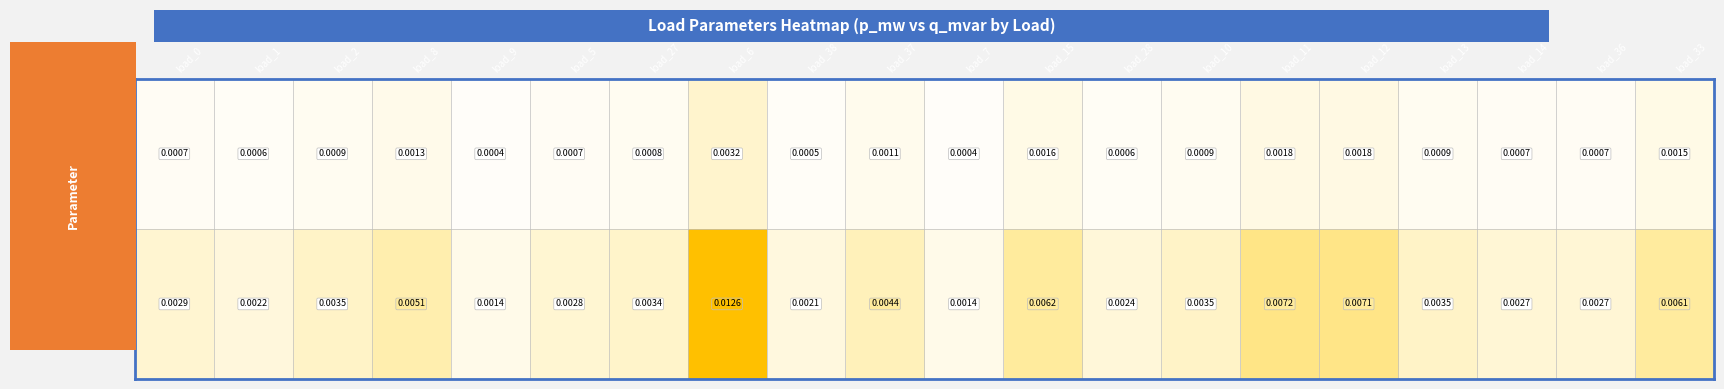

At which category is the sum across all series the highest?

load_6